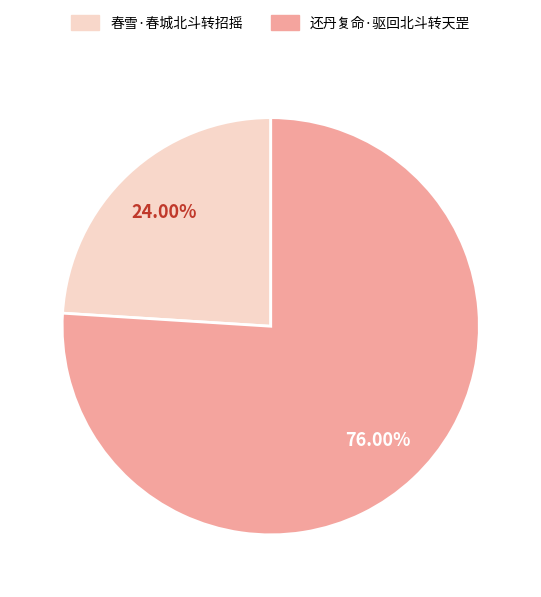

Which category has the smallest portion of the pie?

春雪·春城北斗转招摇